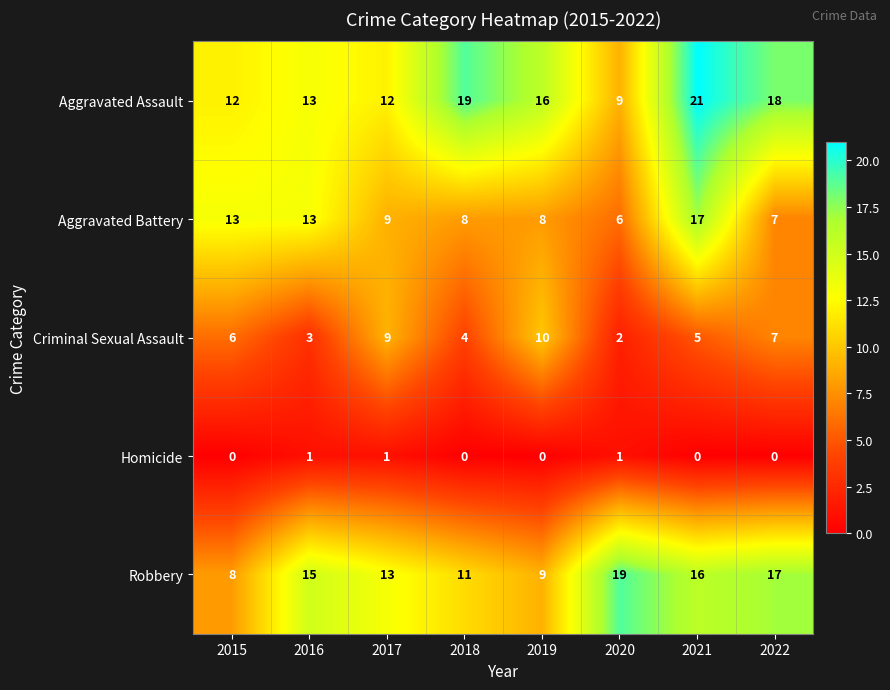

Which category has the highest value in the Criminal Sexual Assault series?

2019